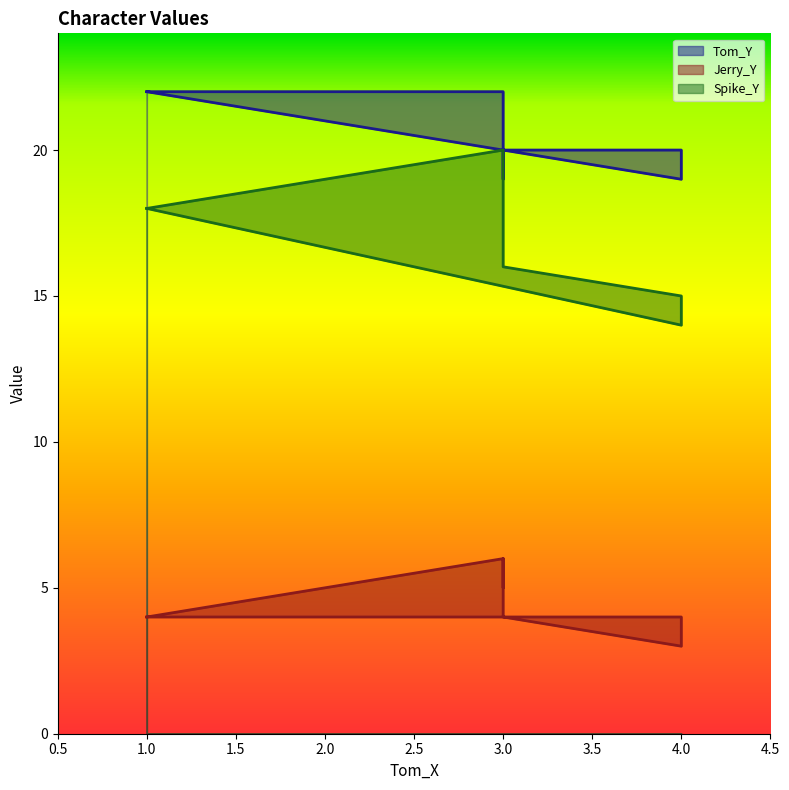

What is the label of the 6th point from the left?

3